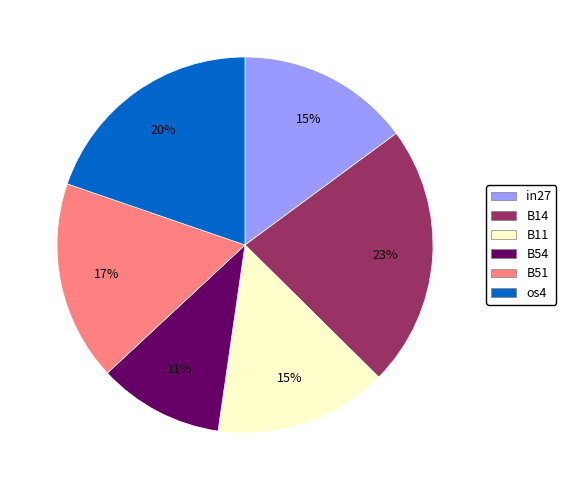

To the nearest percent, what is the average slice percentage?

17%